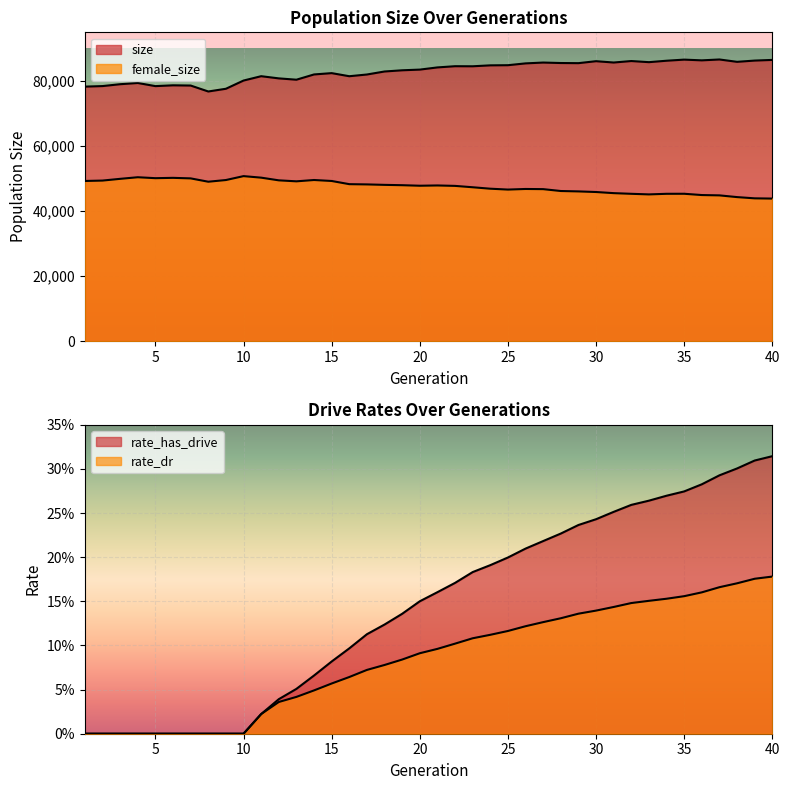

True or false: rate_dr and female_size cross at least once.

False